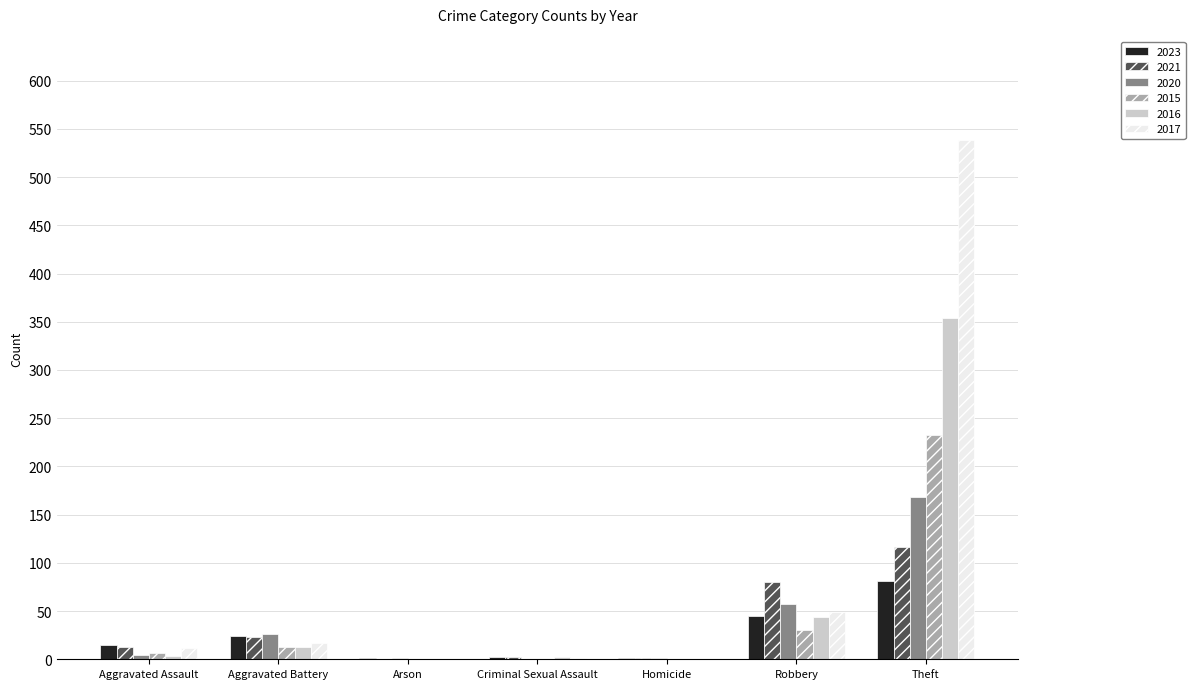

What is the sum of all 2023 values?

169